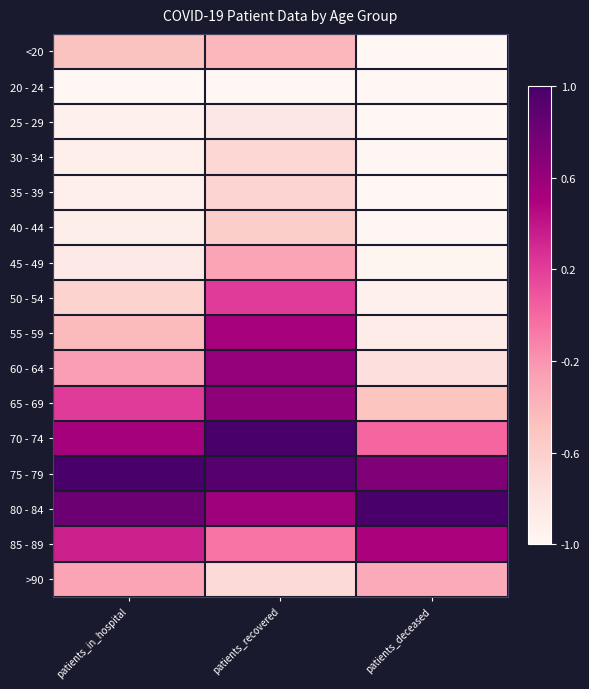

Which category has the lowest value across all series?

patients_in_hospital